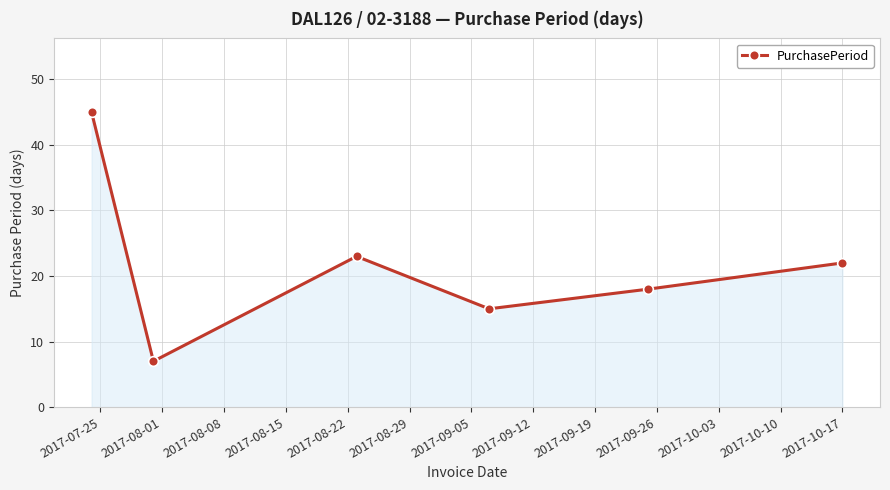

Count the number of categories in the chart.

6